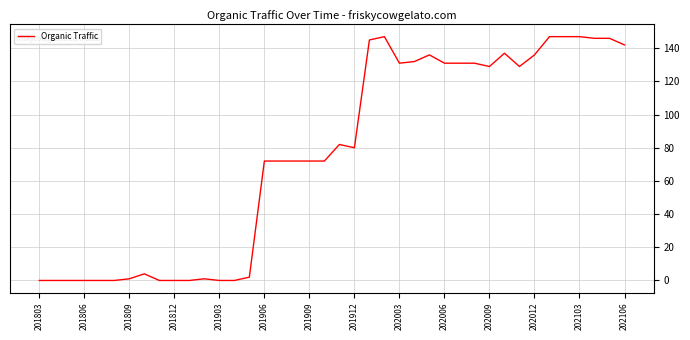

How many lines are shown in the chart?

1